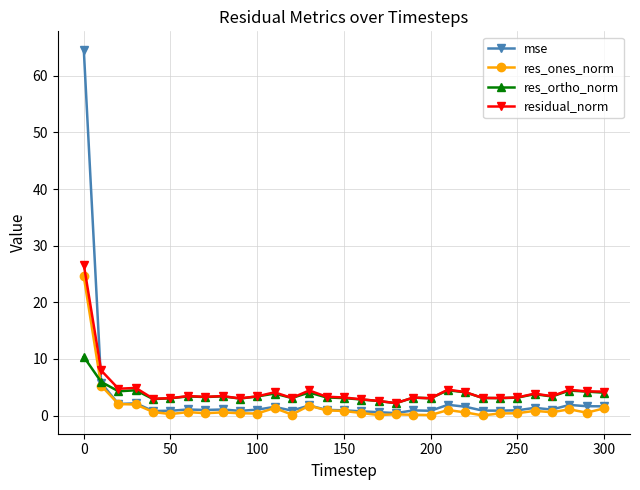

How many intersections are there between residual_norm and mse?

1